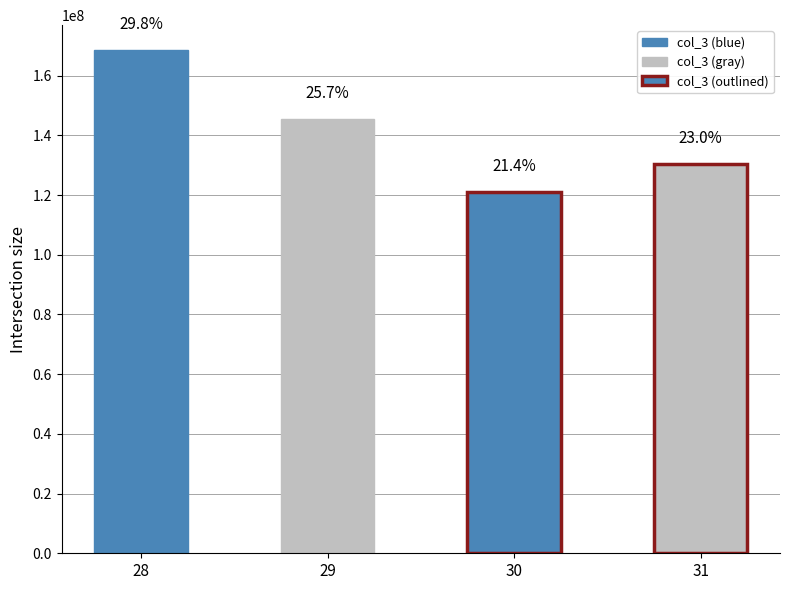

List the labels in order of value, smallest first.

30, 31, 29, 28